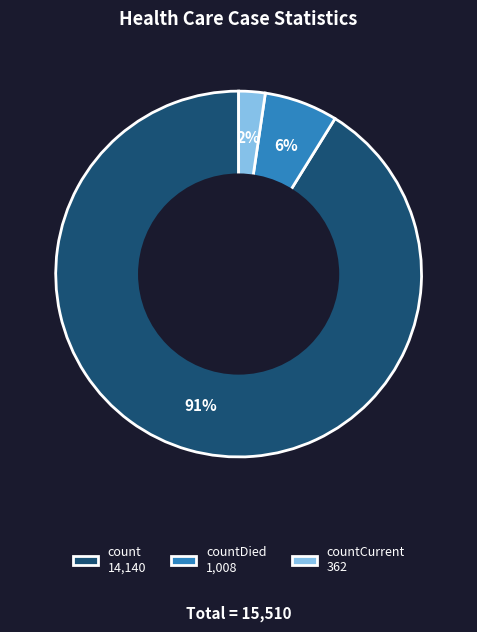

Rank the categories by value from highest to lowest.

count 14,140, countDied 1,008, countCurrent 362